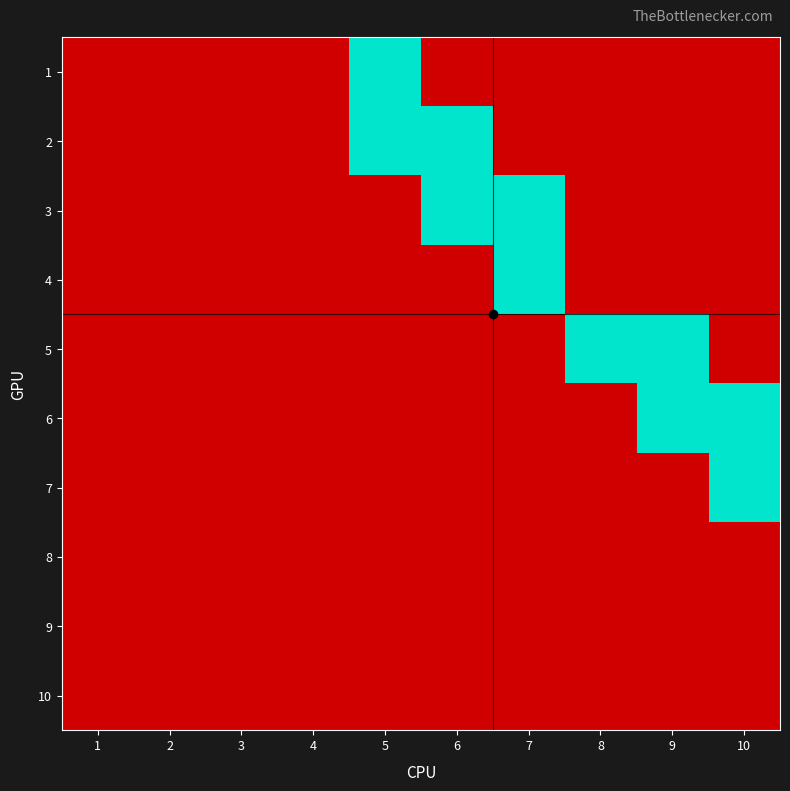

Reading left to right, extract all data points from this chart.

1: 1=0	2=0	3=0	4=0	5=1	6=0	7=0	8=0	9=0	10=0
2: 1=0	2=0	3=0	4=0	5=1	6=1	7=0	8=0	9=0	10=0
3: 1=0	2=0	3=0	4=0	5=0	6=1	7=1	8=0	9=0	10=0
4: 1=0	2=0	3=0	4=0	5=0	6=0	7=1	8=0	9=0	10=0
5: 1=0	2=0	3=0	4=0	5=0	6=0	7=0	8=1	9=1	10=0
6: 1=0	2=0	3=0	4=0	5=0	6=0	7=0	8=0	9=1	10=1
7: 1=0	2=0	3=0	4=0	5=0	6=0	7=0	8=0	9=0	10=1
8: 1=0	2=0	3=0	4=0	5=0	6=0	7=0	8=0	9=0	10=0
9: 1=0	2=0	3=0	4=0	5=0	6=0	7=0	8=0	9=0	10=0
10: 1=0	2=0	3=0	4=0	5=0	6=0	7=0	8=0	9=0	10=0